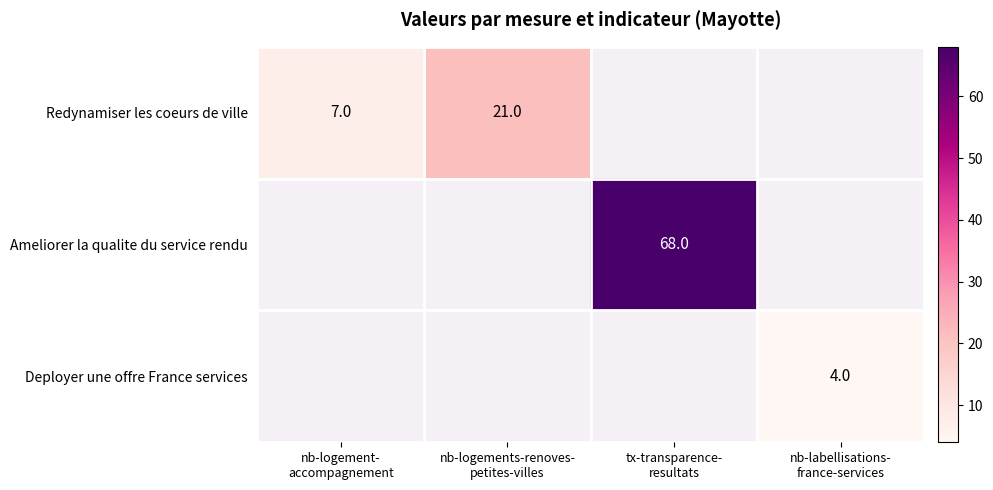

Read the Ameliorer la qualite du service rendu value at tx-transparence- resultats.

68.0